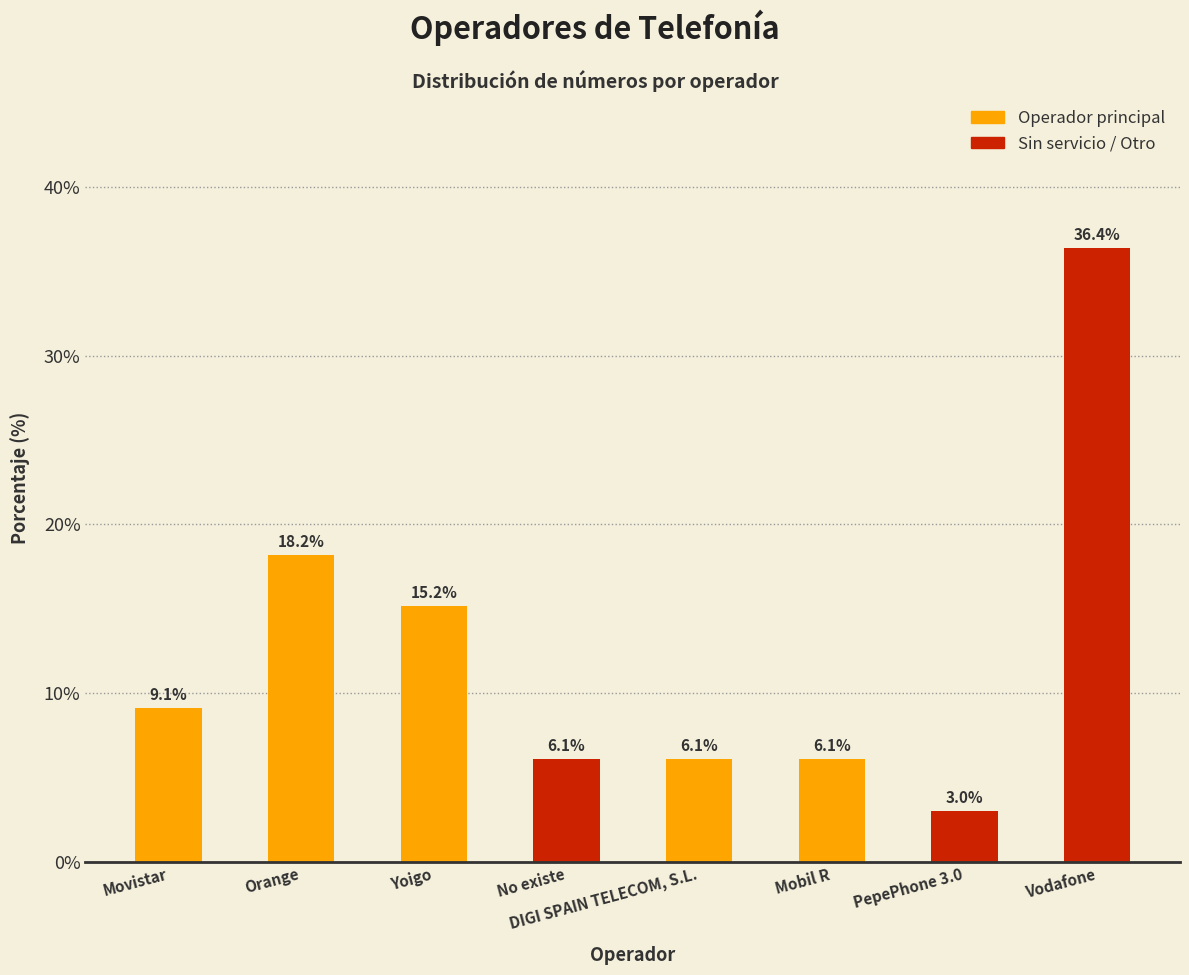

What is the change in value from Orange to Vodafone?

+18.2